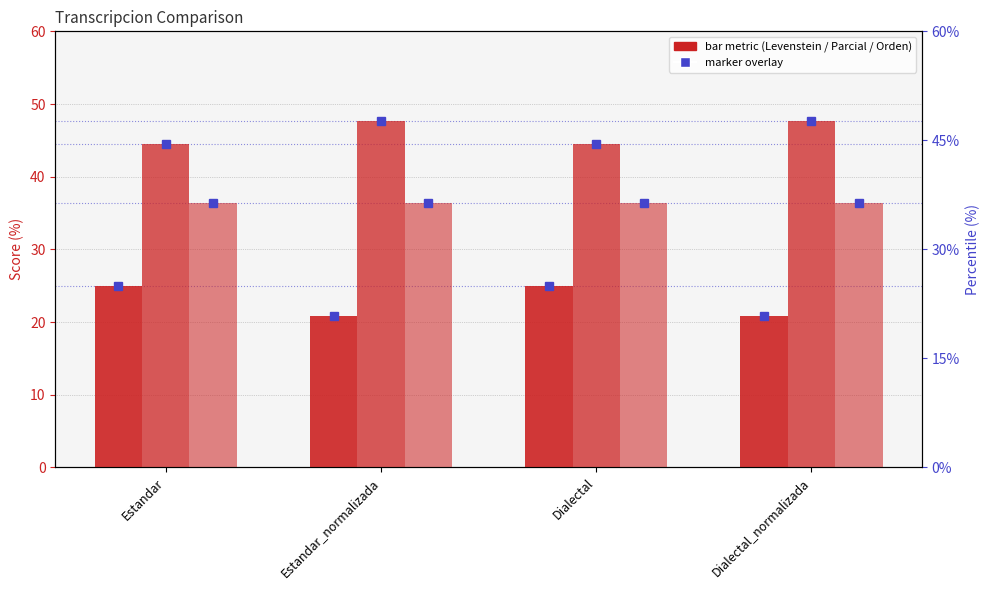

Reading left to right, transcribe all the data shown in this chart.

Levenstein: Estandar=25.0	Estandar_normalizada=20.8	Dialectal=25.0	Dialectal_normalizada=20.8
Parcial: Estandar=44.4	Estandar_normalizada=47.6	Dialectal=44.4	Dialectal_normalizada=47.6
Orden: Estandar=36.4	Estandar_normalizada=36.4	Dialectal=36.4	Dialectal_normalizada=36.4